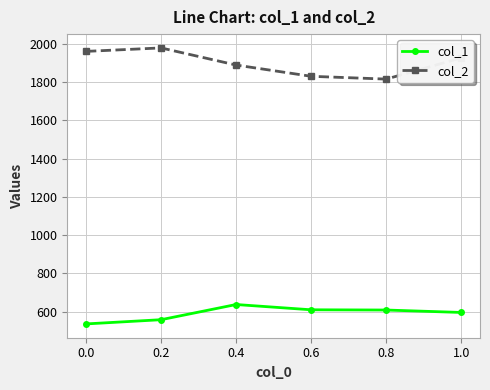

Rank the series by their average value, from lowest to highest.

col_1, col_2